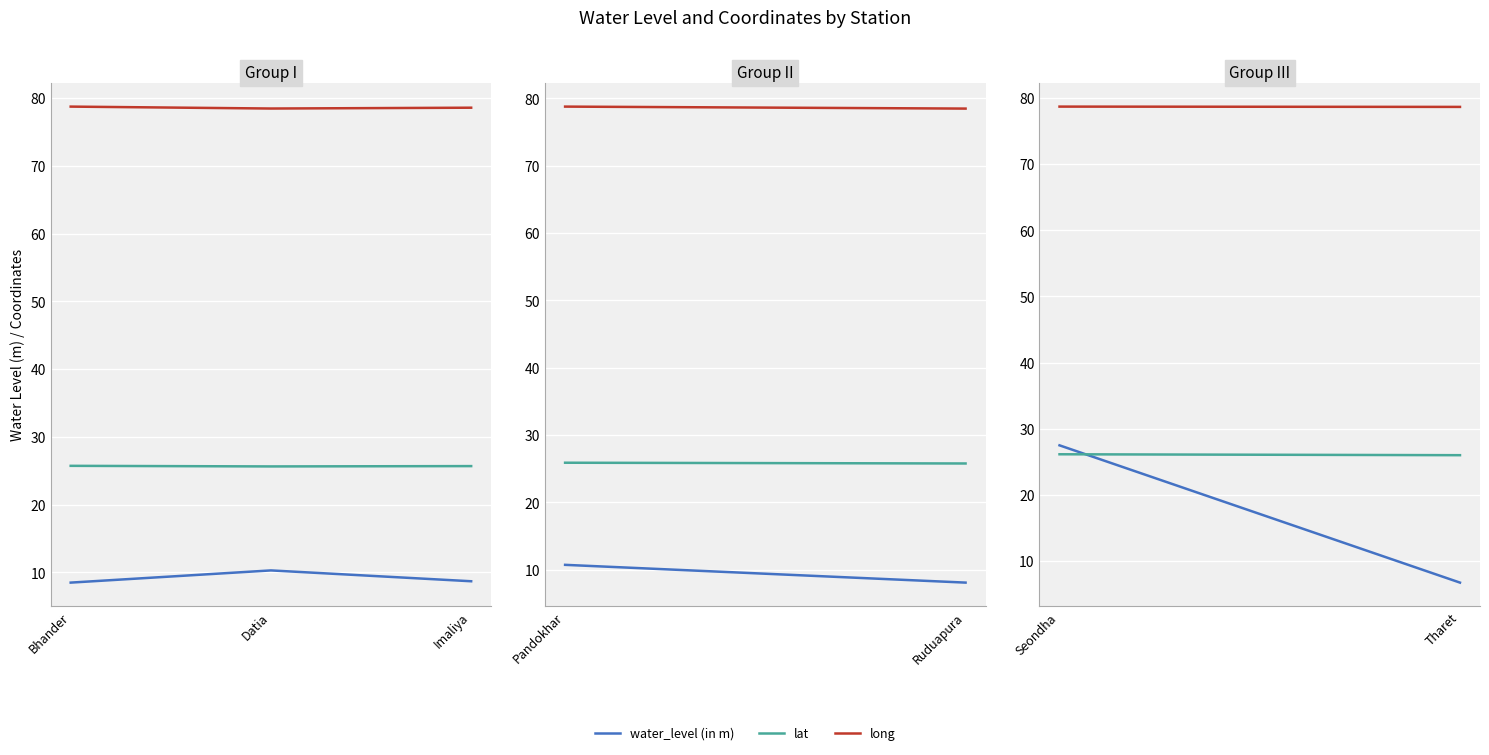

What is the spread (max minus min) of values at Imaliya?

69.9